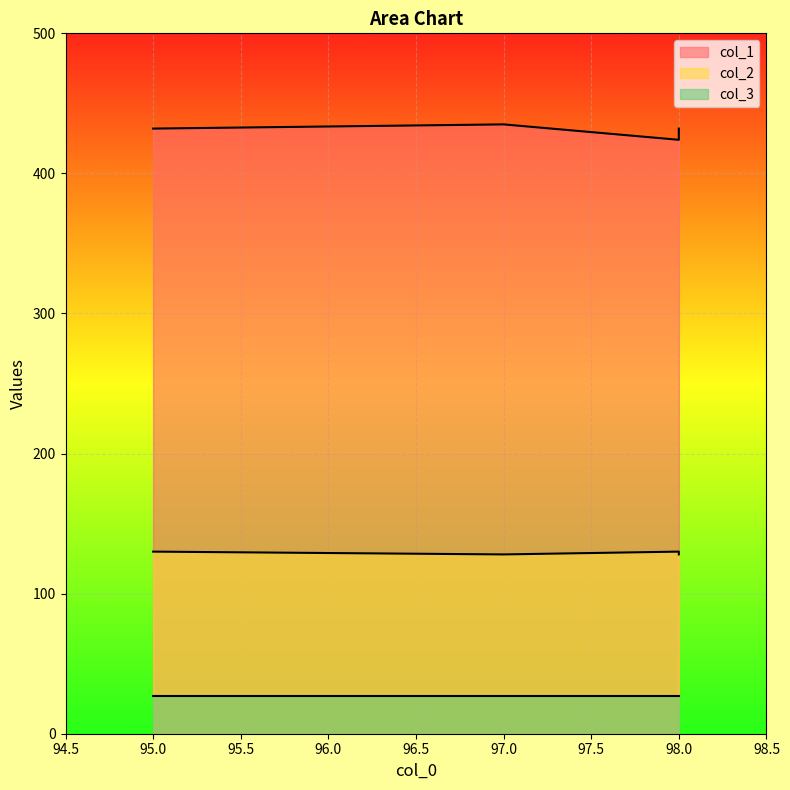

What is the difference between the maximum and minimum values in the col_1 series?

11